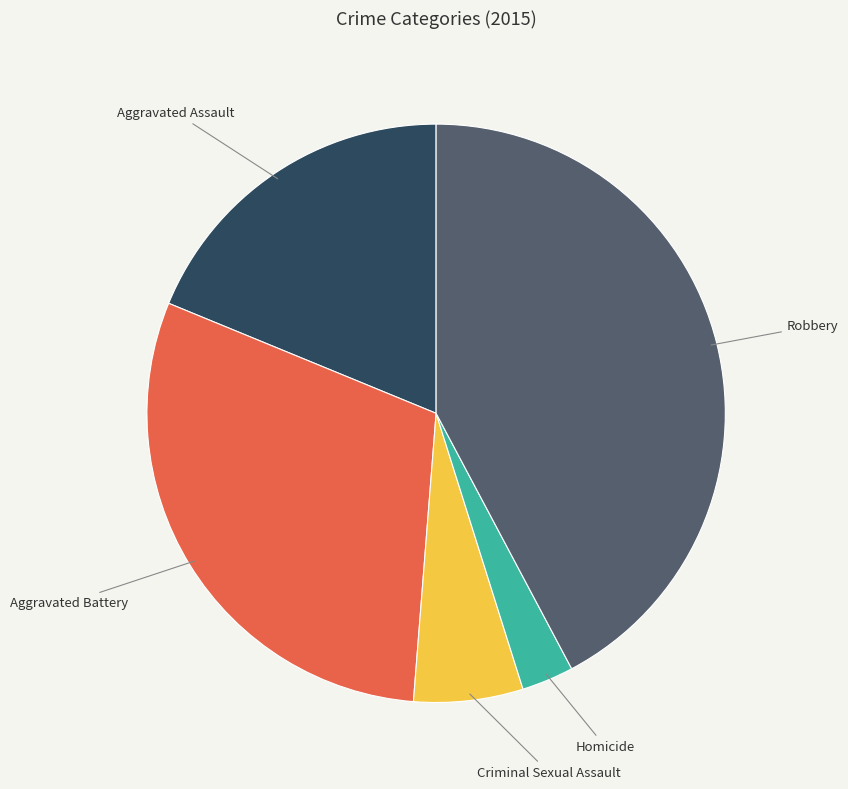

Is there any slice that represents more than half of the pie?

No